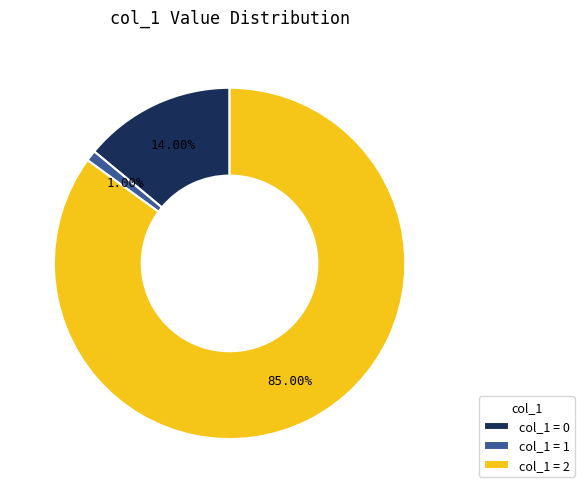

Count the number of slices in the pie.

3